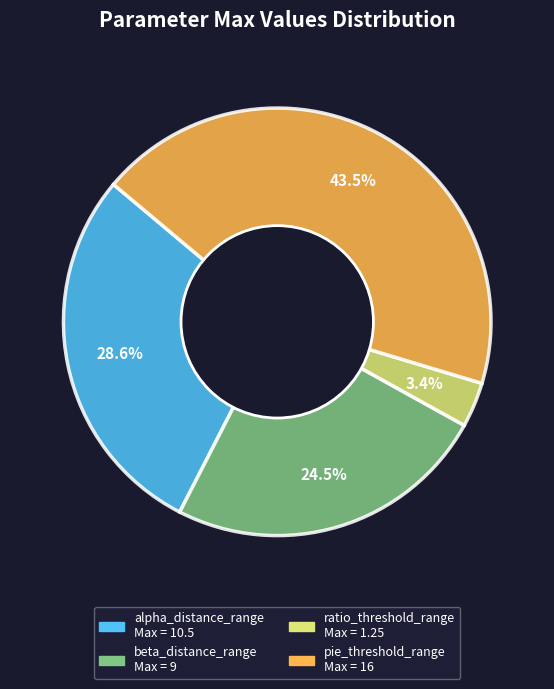

Does any single category account for the majority?

No